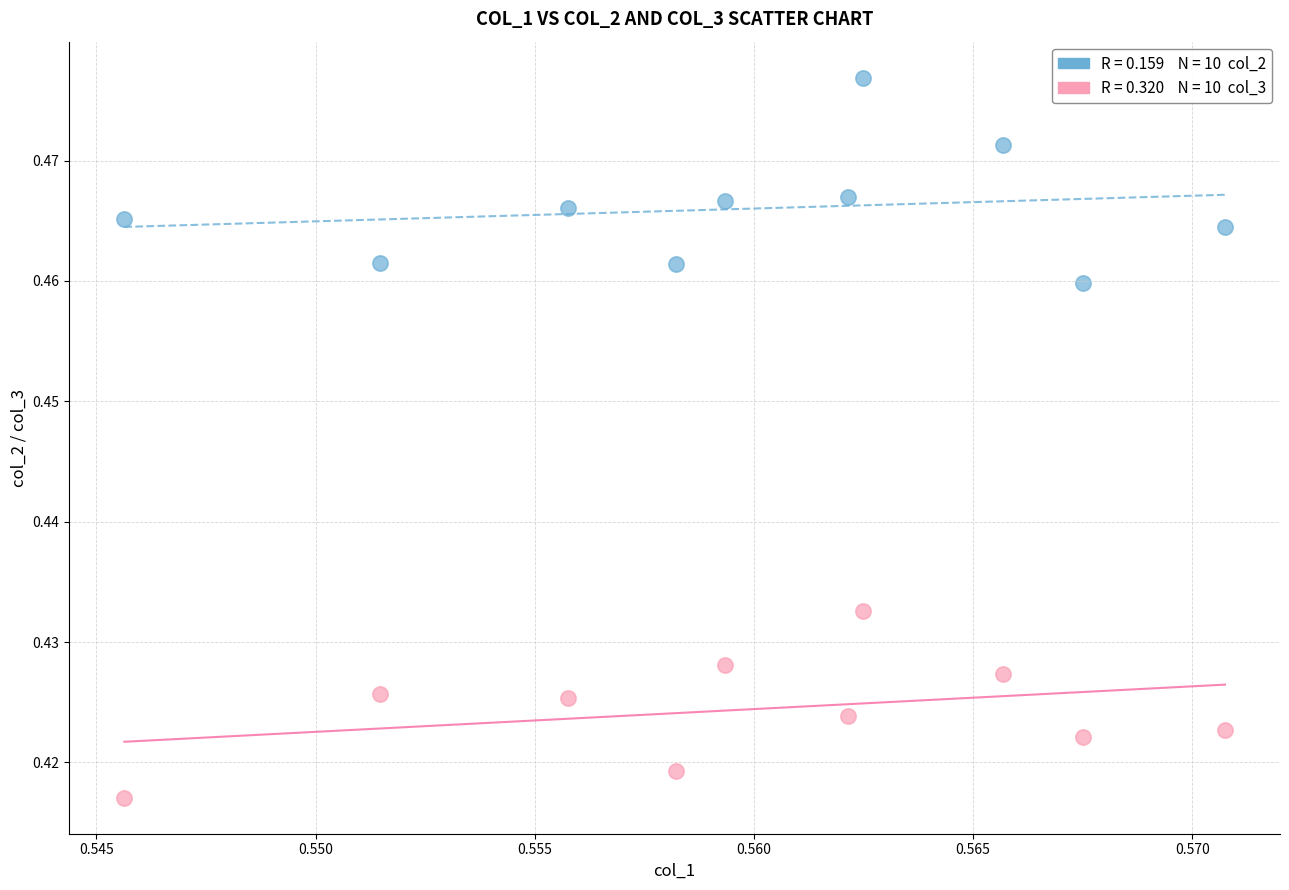

Count the number of points in this scatter plot.

20